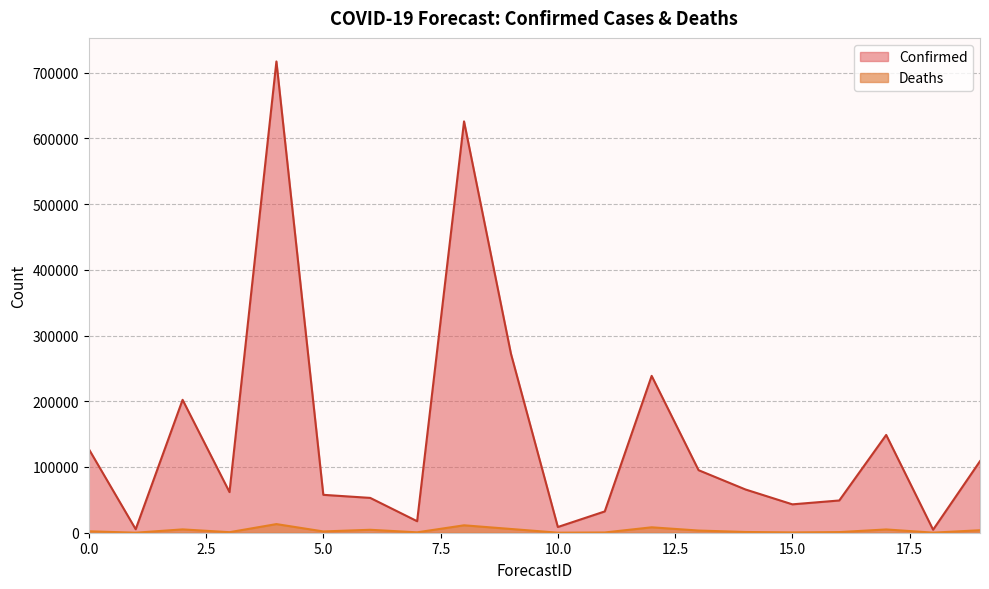

True or false: Confirmed has a value of 129353 at 2.

False